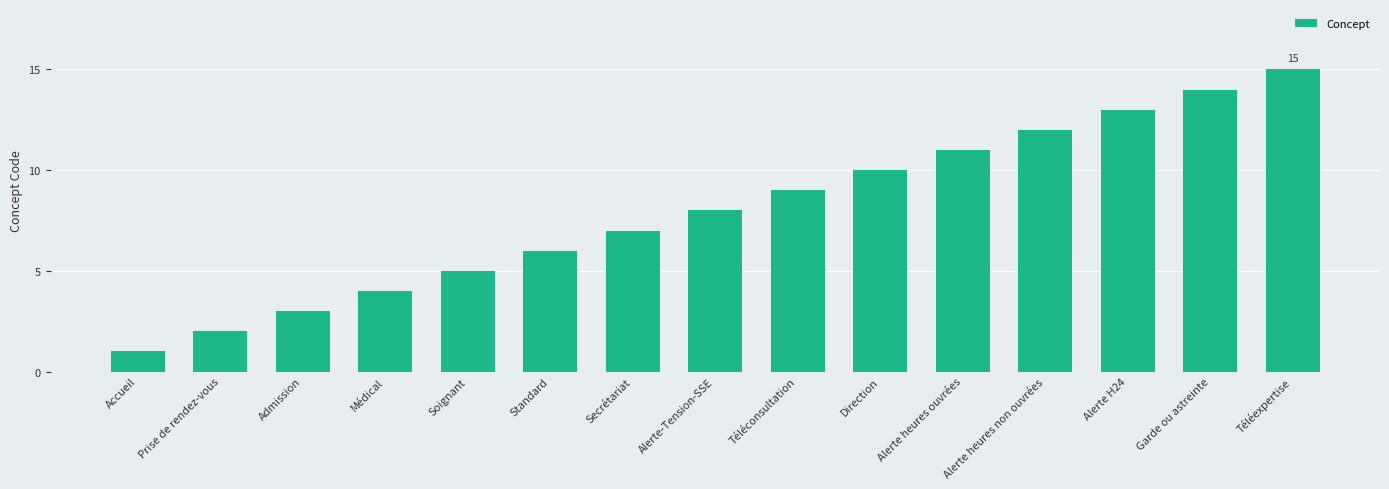

What is the value of the 4th bar from the left?

4